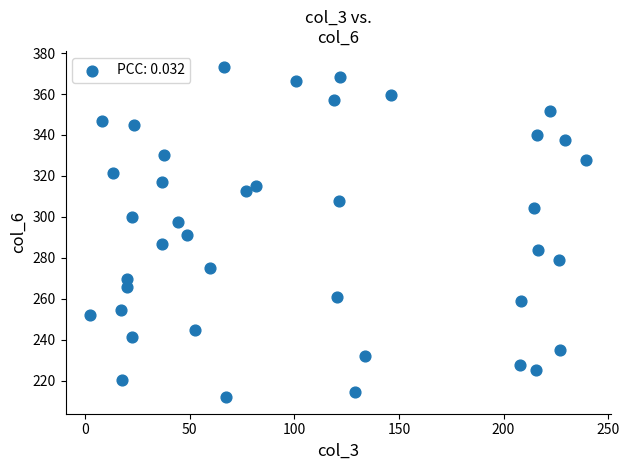

What is the range of X values (max minus min)?

237.0